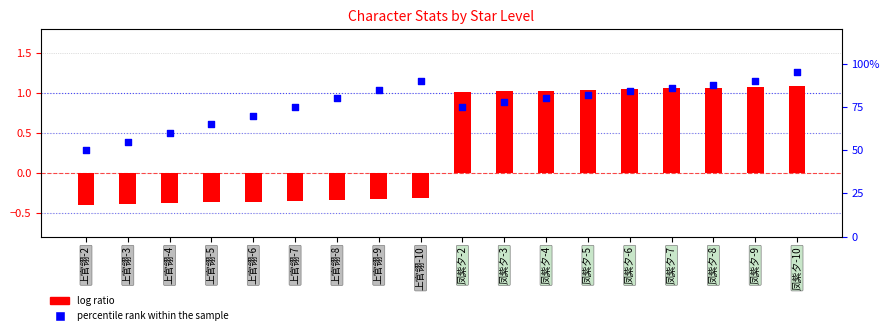

Which series has the largest total across all categories?

percentile rank within the sample